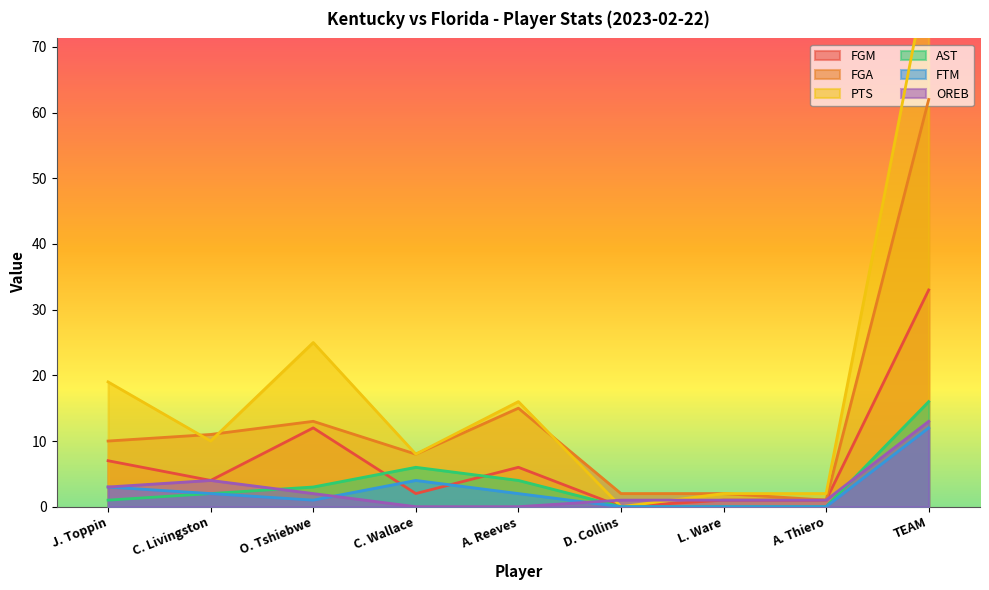

At J. Toppin, list the series in order from largest to smallest.

PTS, FGA, FGM, FTM, OREB, AST